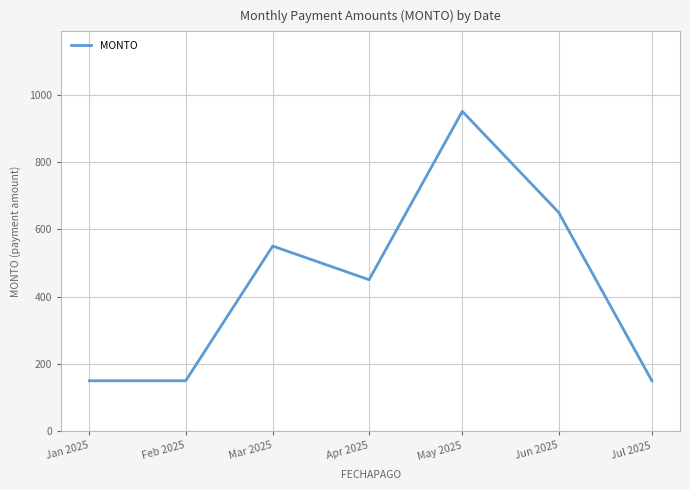

What is the difference between the values at Mar 2025 and Jul 2025?

400